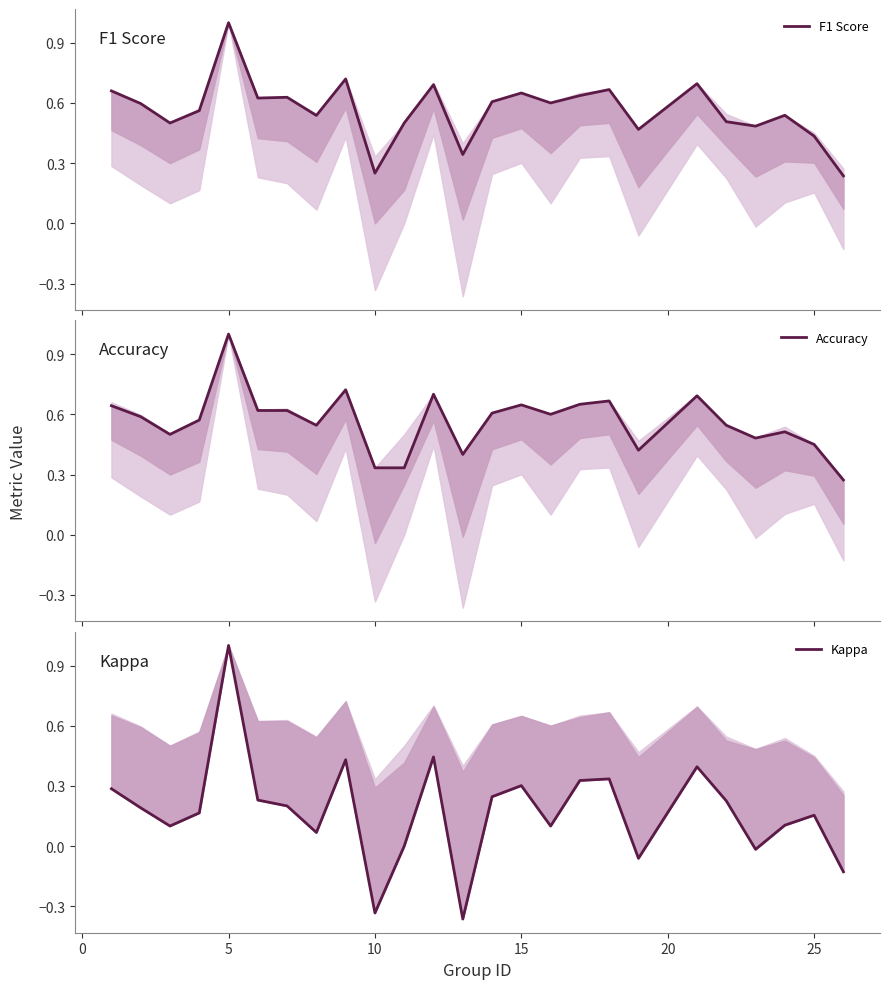

How many data points in Kappa are above 0?

19